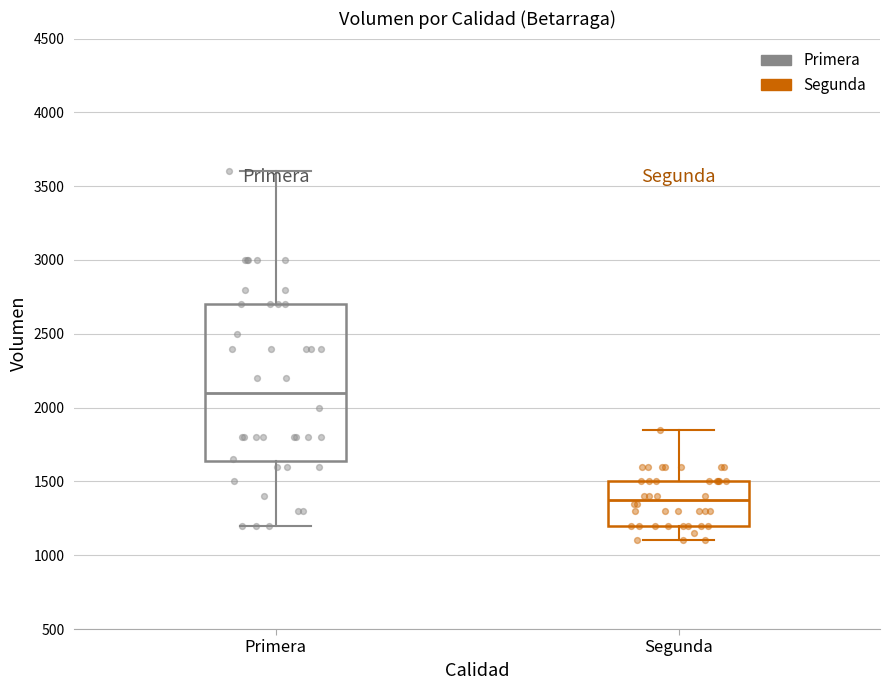

Where is the upper edge of the box for Segunda on the y-axis? The values are not printed on the chart, so give them approximately, as read against the axis.

1500